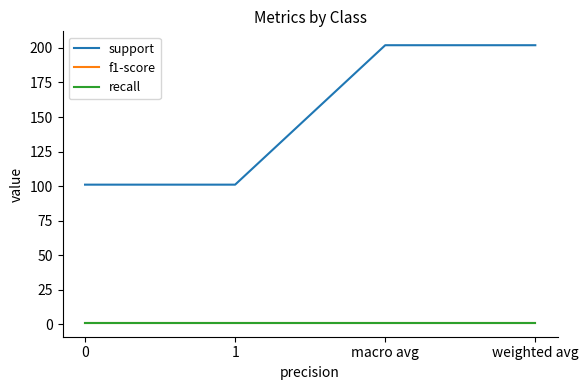

True or false: recall has a value of 0.9 at 1.

True